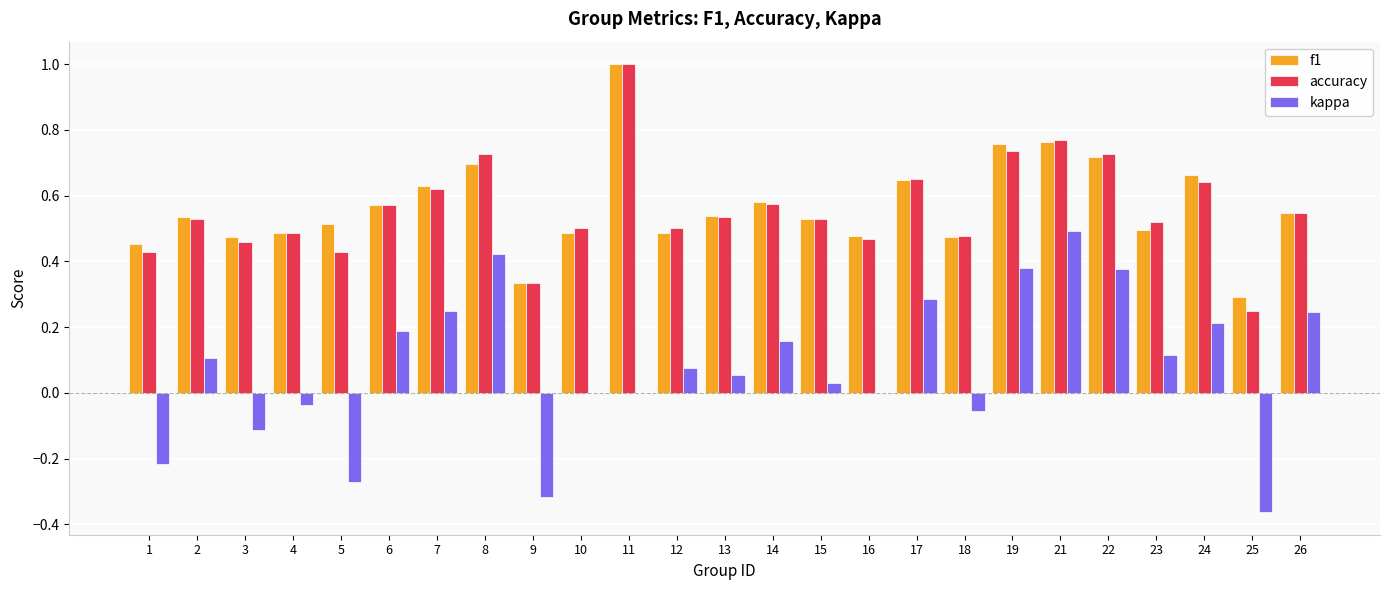

What is the sum of all accuracy values?

14.0